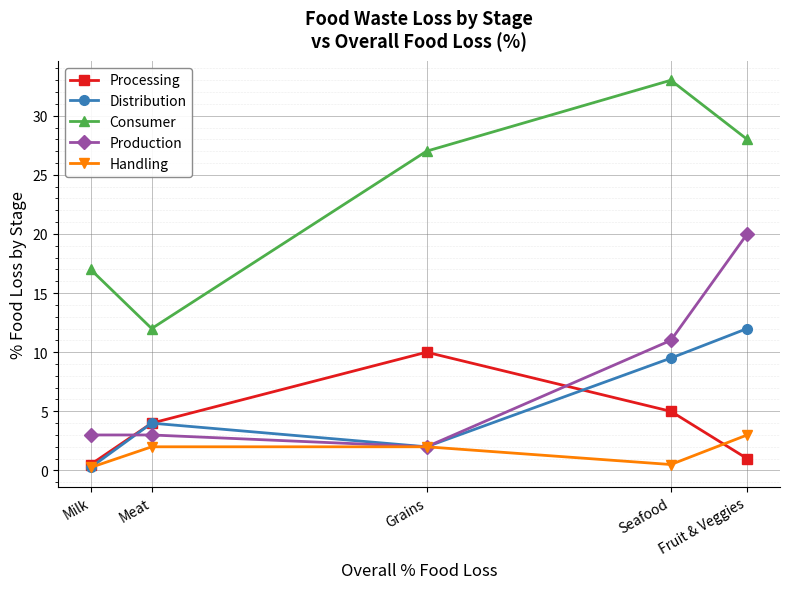

How many interior local peaks does the Consumer series have?

1